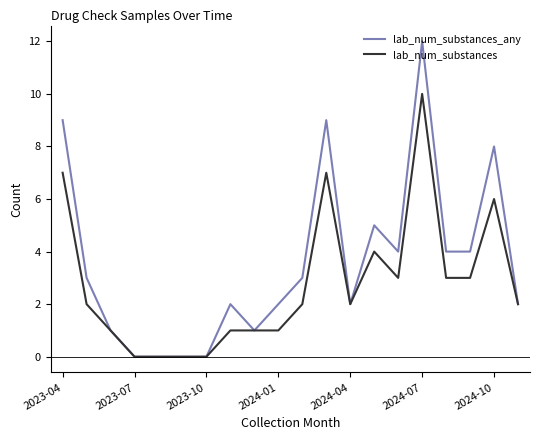

What are all the series names shown in the legend?

lab_num_substances_any, lab_num_substances